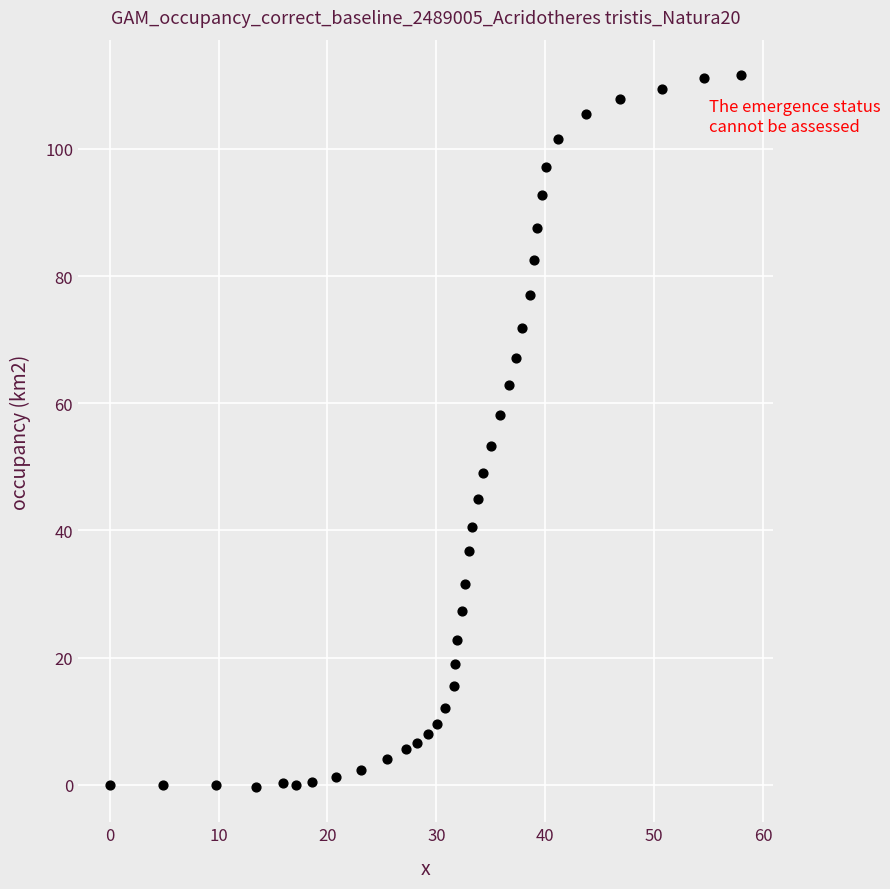

What Y value in the scatter plot is closest to 55?

53.3